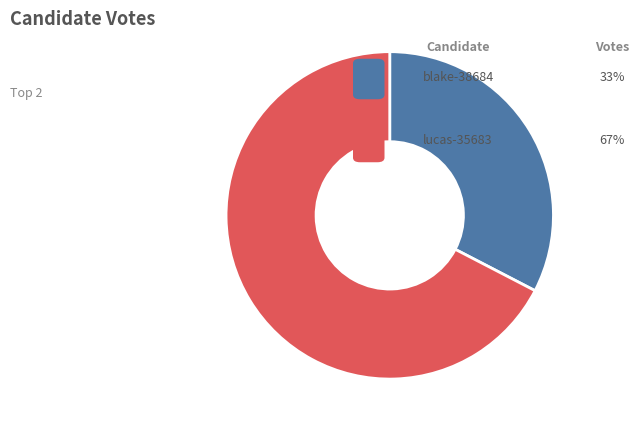

Does any single category account for the majority?

Yes